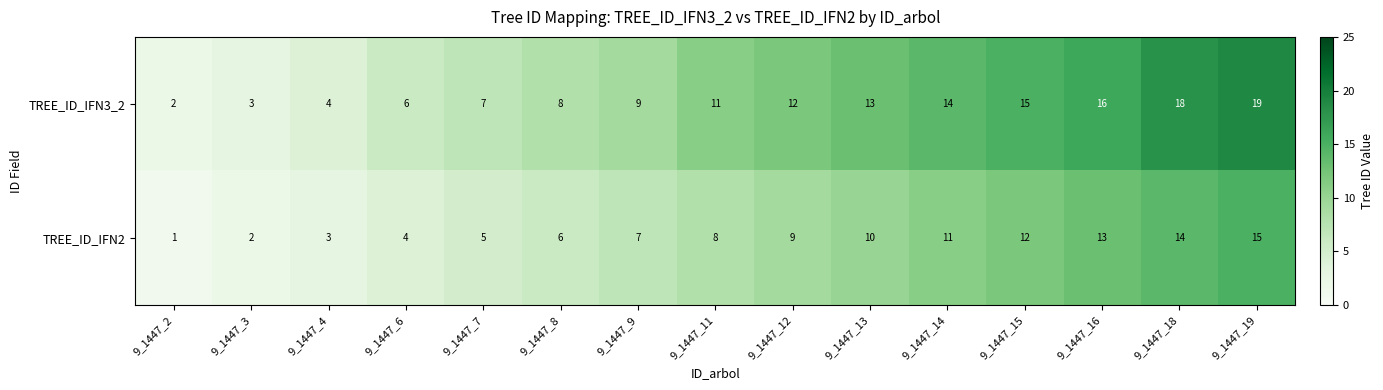

Rank the series at 9_1447_18 from highest to lowest value.

TREE_ID_IFN3_2, TREE_ID_IFN2